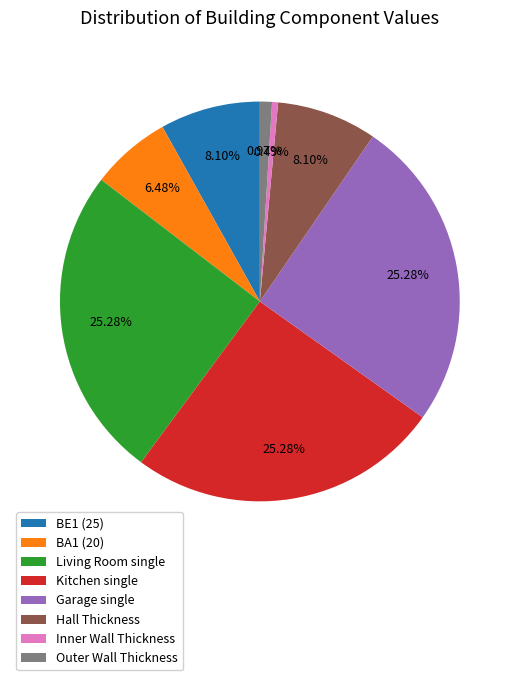

To the nearest percent, what portion does Outer Wall Thickness represent?

1%